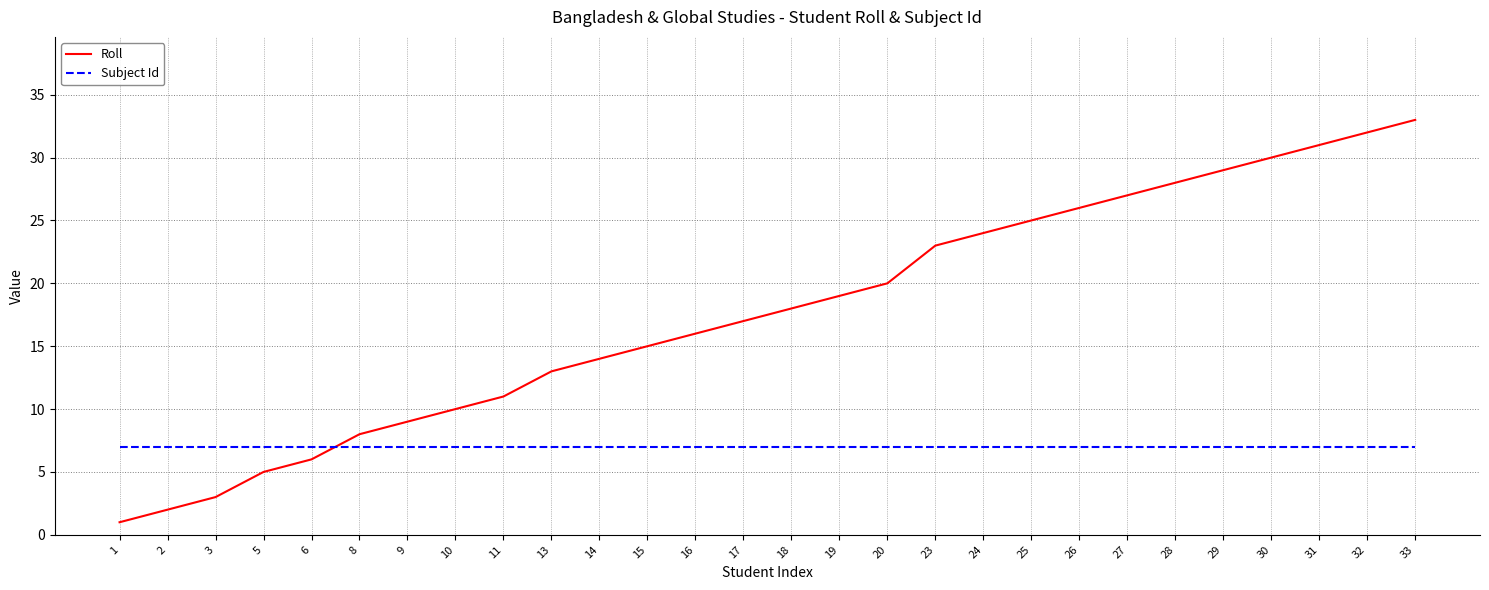

Reading left to right, what are all the values shown in this chart?

Roll: 1	2	3	5	6	8	9	10	11	13	14	15	16	17	18	19	20	23	24	25	26	27	28	29	30	31	32	33
Subject Id: 7	7	7	7	7	7	7	7	7	7	7	7	7	7	7	7	7	7	7	7	7	7	7	7	7	7	7	7